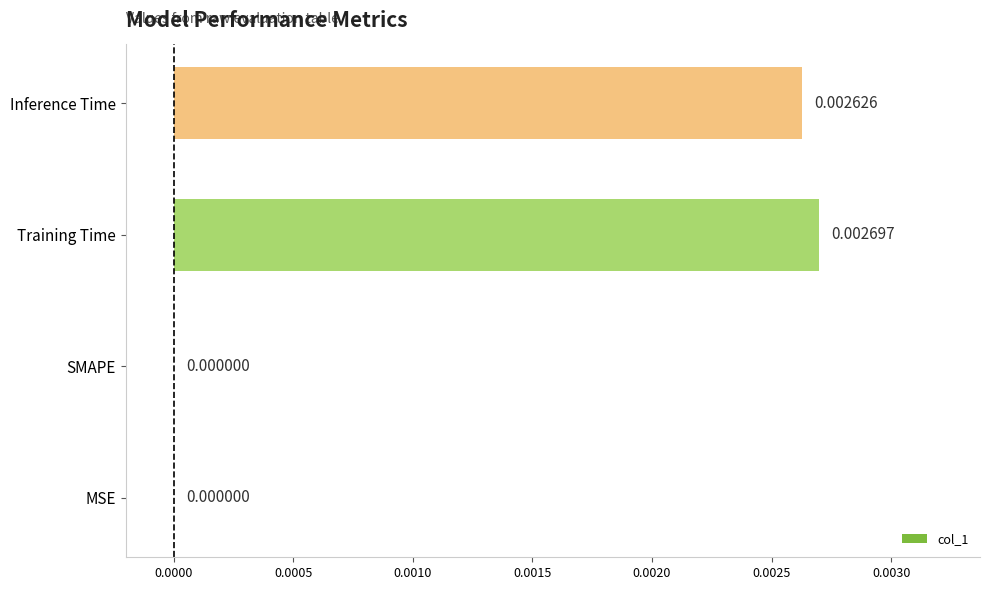

Which label corresponds to the largest value in the chart?

Training Time